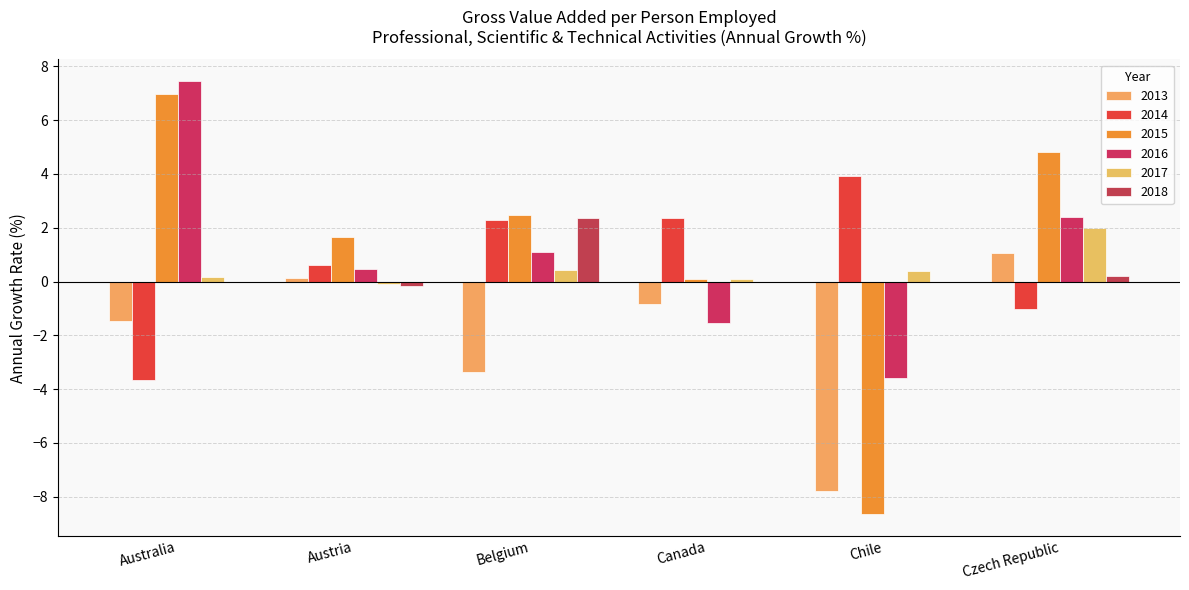

The 2018 series shows 0.0 at Chile. True or false?

True